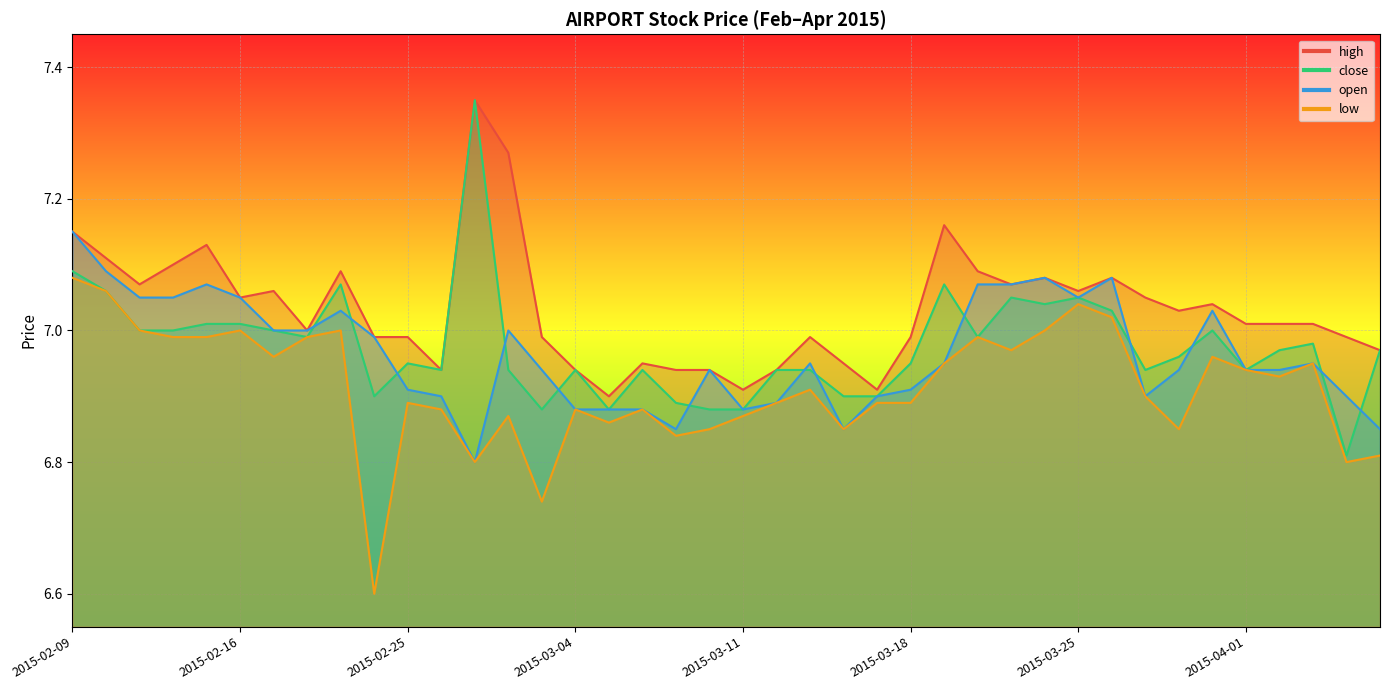

Which series has the widest spread of values?

close